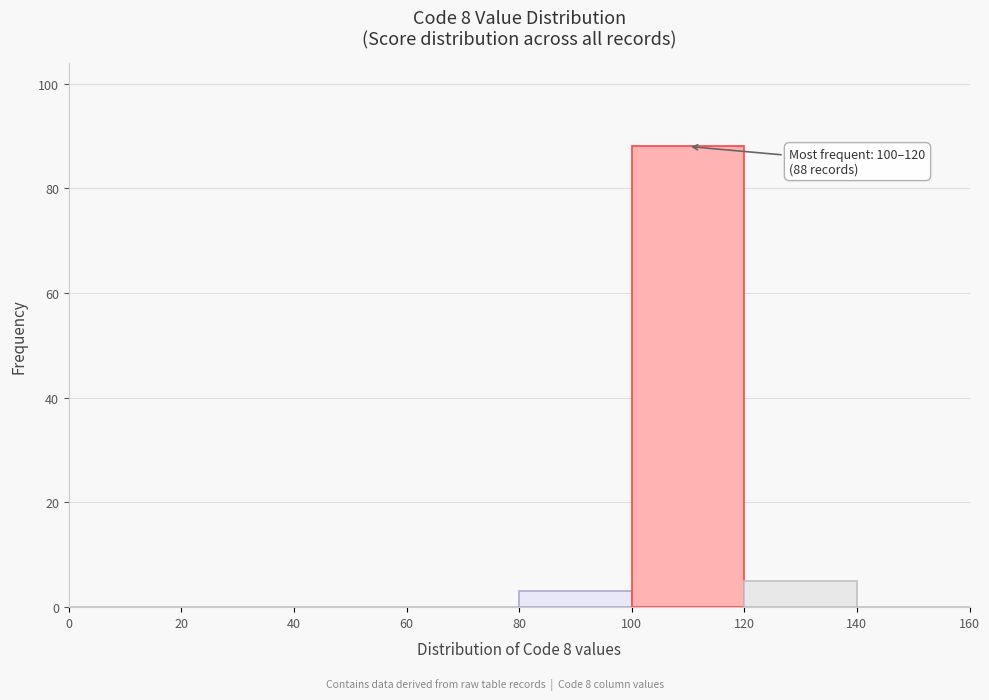

Which range on the x-axis has the tallest bar?

100 to 120